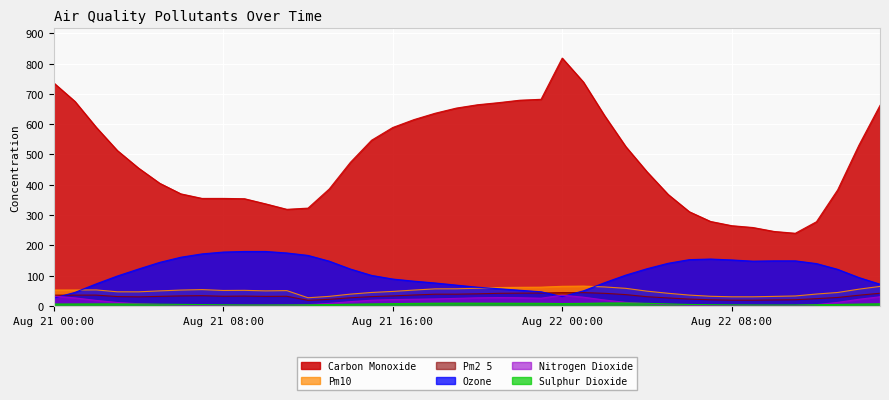

True or false: ozone has more than 1 interior local peaks.

False